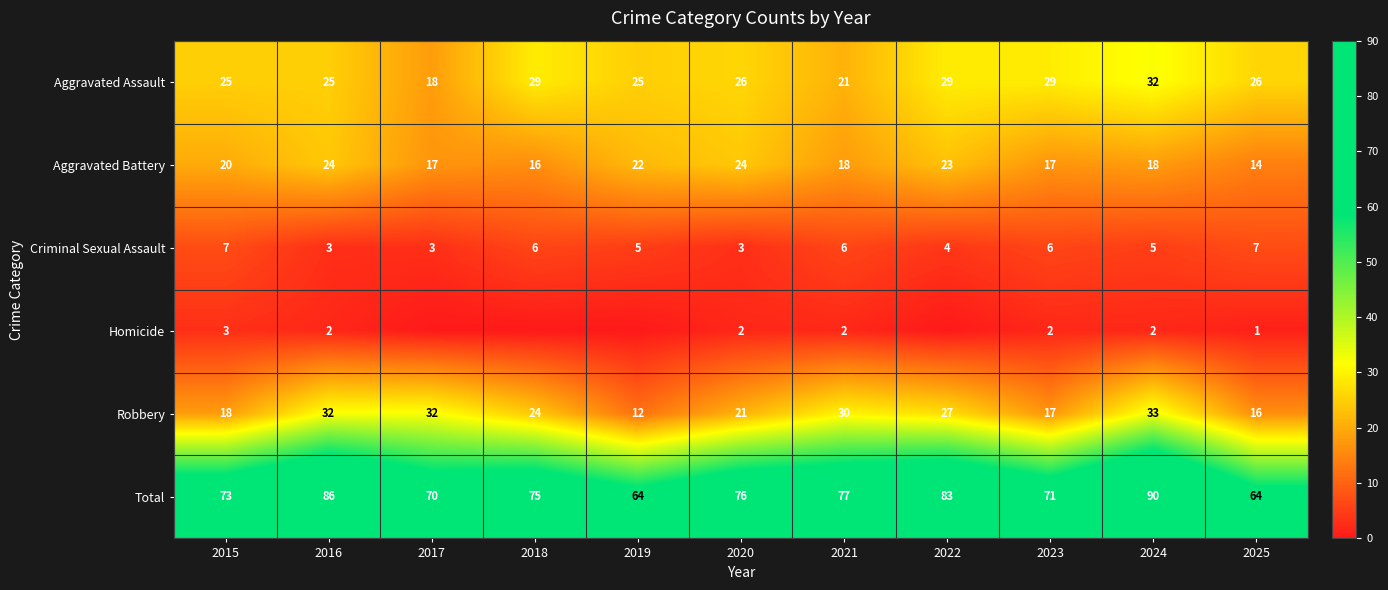

At which label does Robbery reach its peak?

2024